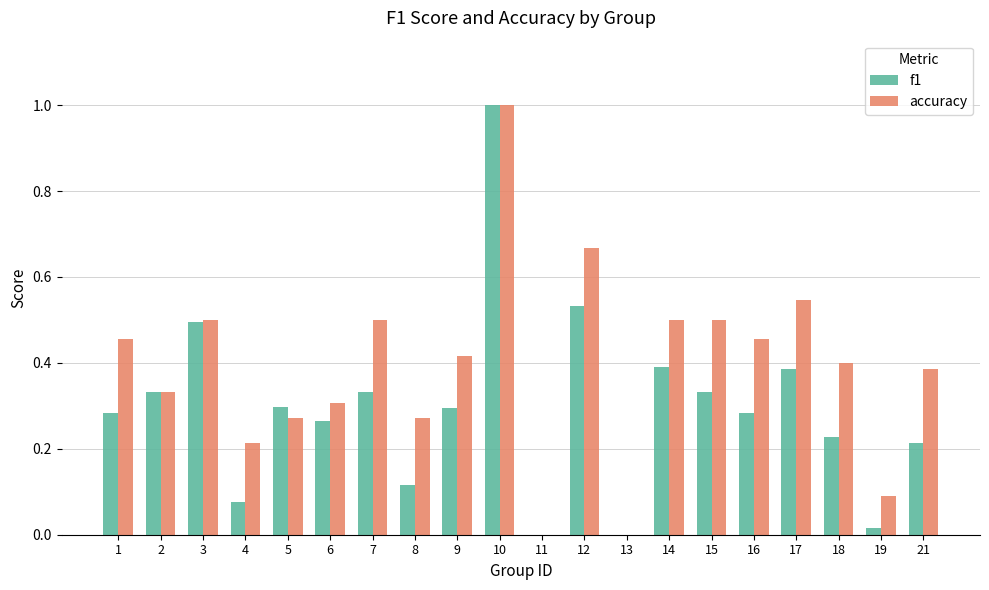

The accuracy series shows 0.9 at 7. True or false?

False